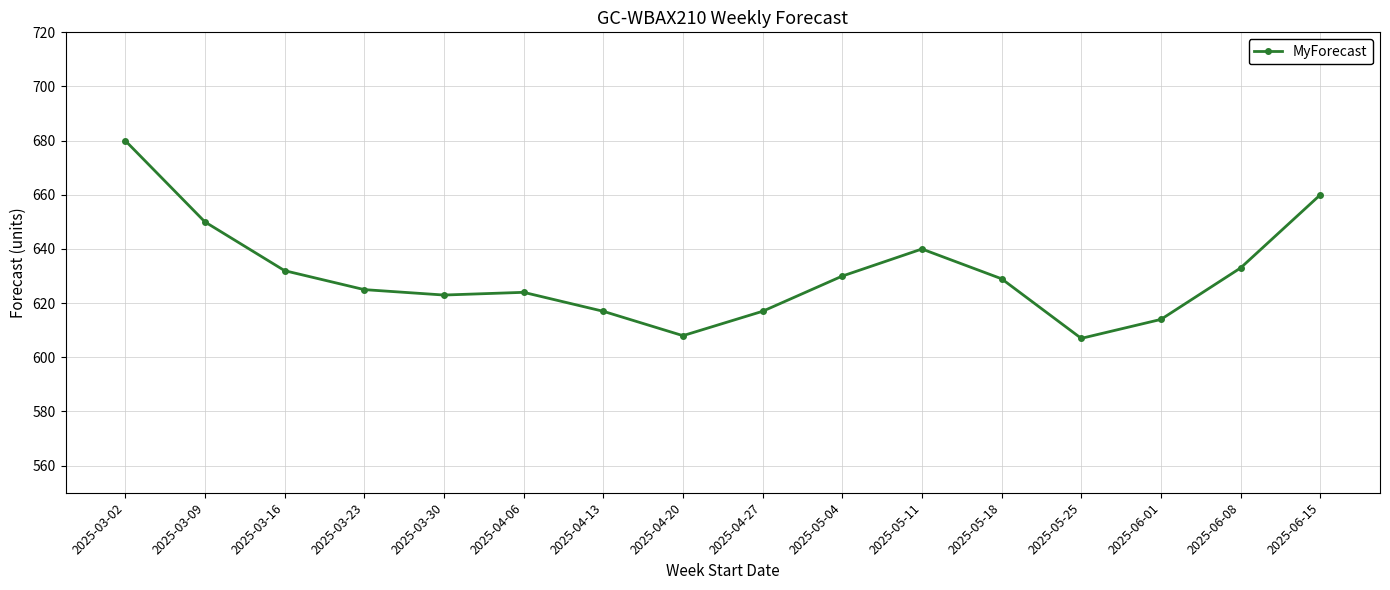

What is the average value?

631